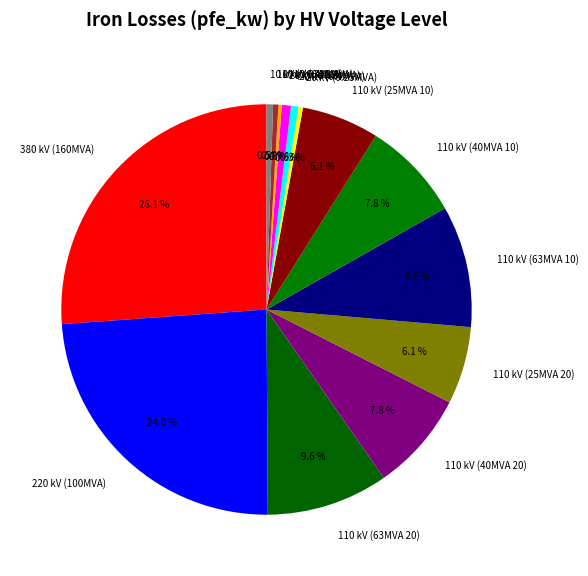

Does 20 kV (0.63MVA) represent more than half of the total?

No